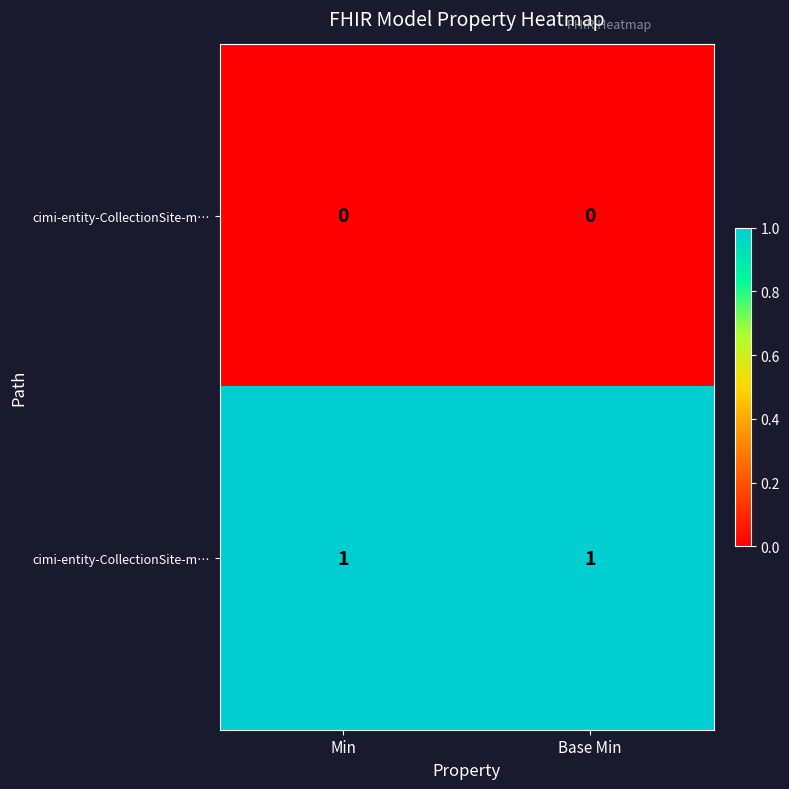

Between Base Min and Min, which is larger?

Base Min